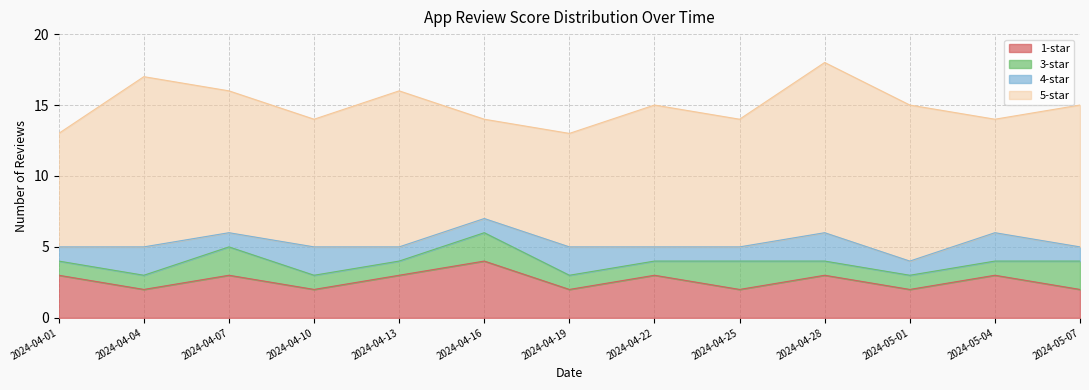

True or false: 5-star and 4-star intersect in this chart.

False